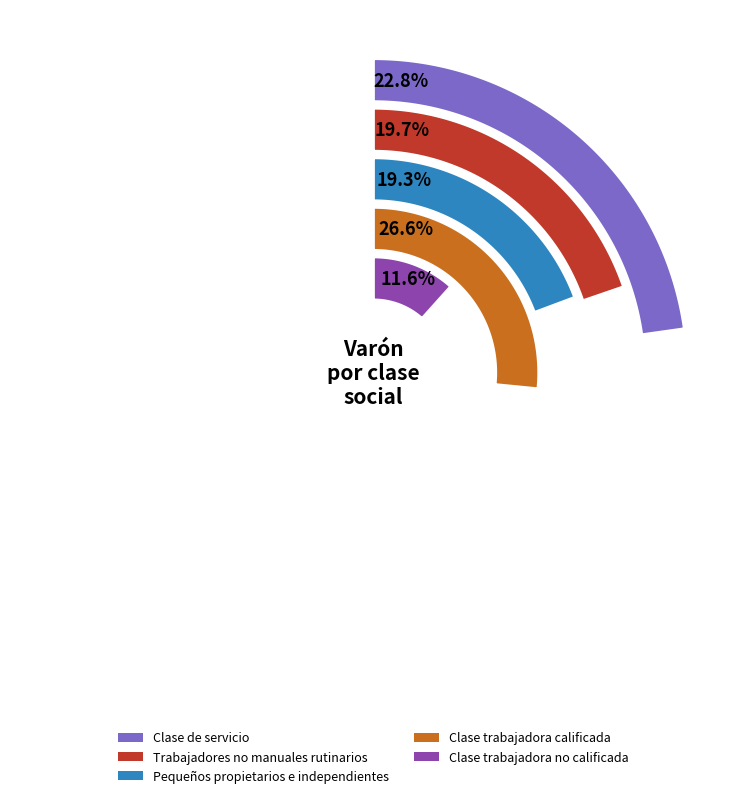

To the nearest percent, what is the combined percentage of Clase trabajadora calificada and Trabajadores no manuales rutinarios?

46%